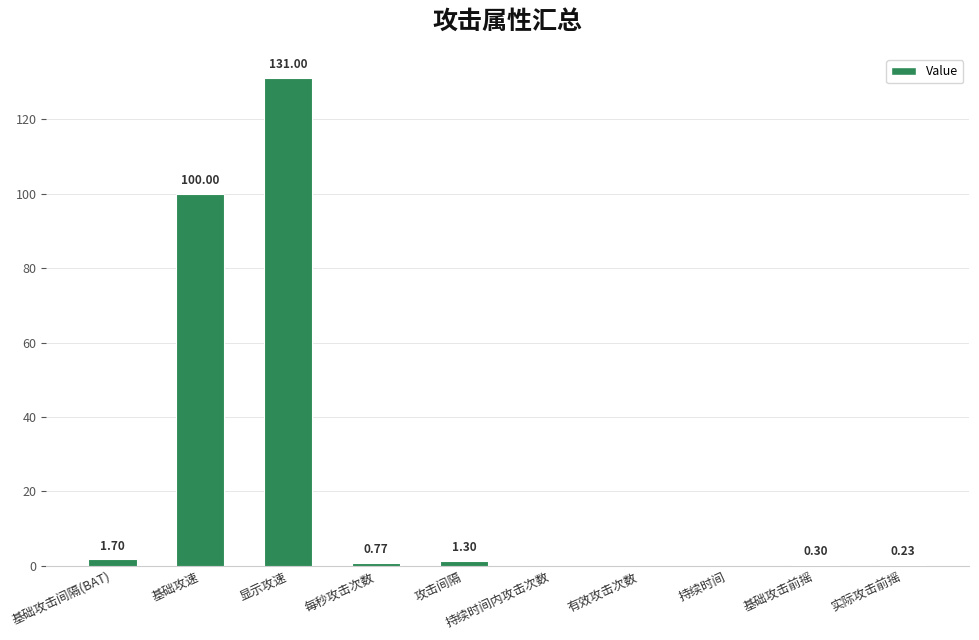

What is the sum of the values at 显示攻速 and 每秒攻击次数?

131.8